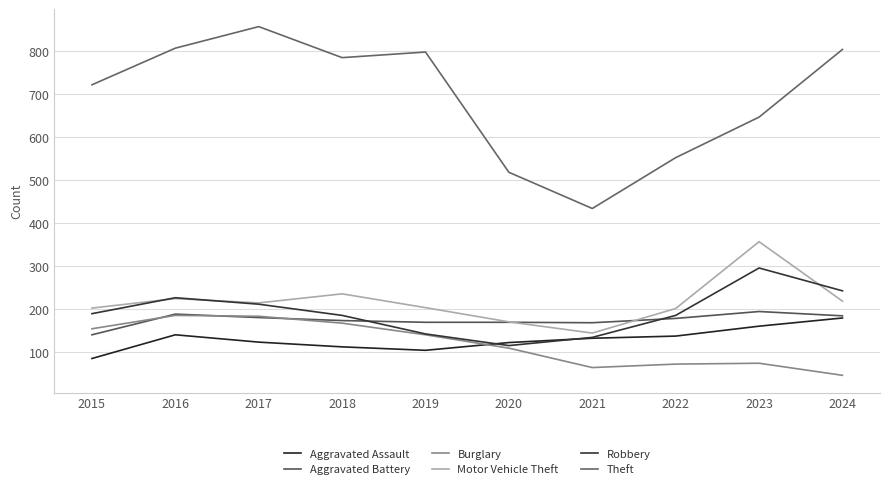

What is the difference between the Aggravated Battery values at 2016 and 2017?

8